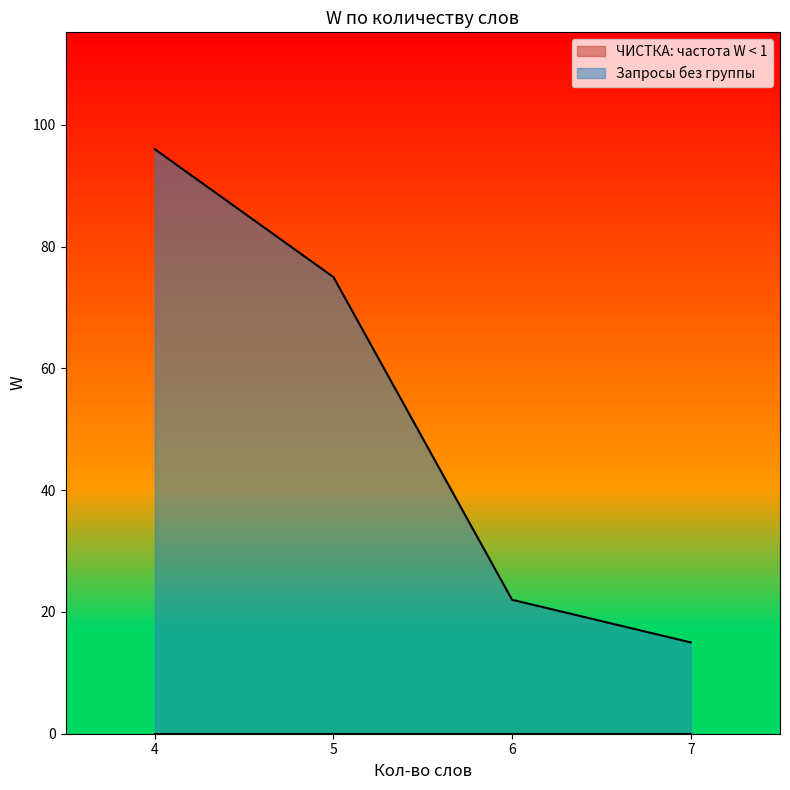

The ЧИСТКА: частота W < 1 series shows 0 at 4. True or false?

True